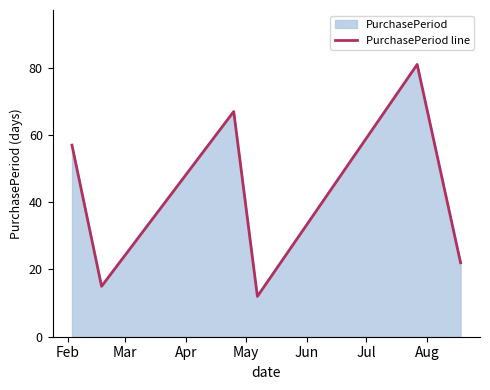

What is the average value?

42